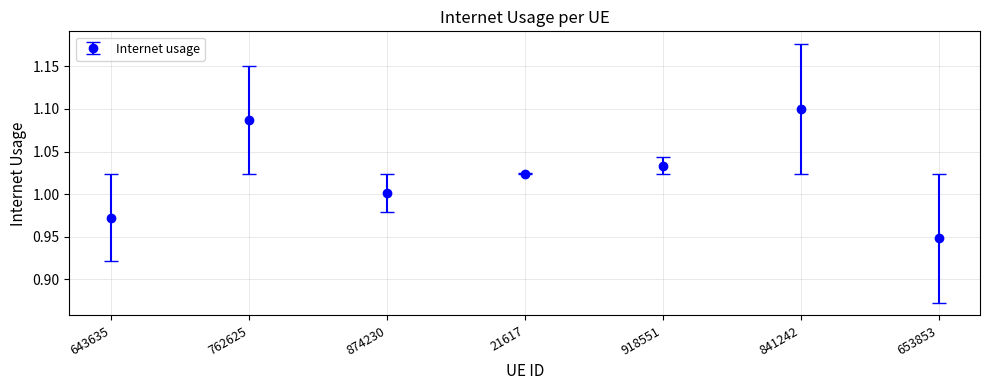

What is the sum of the values at 841242 and 918551?

2.1